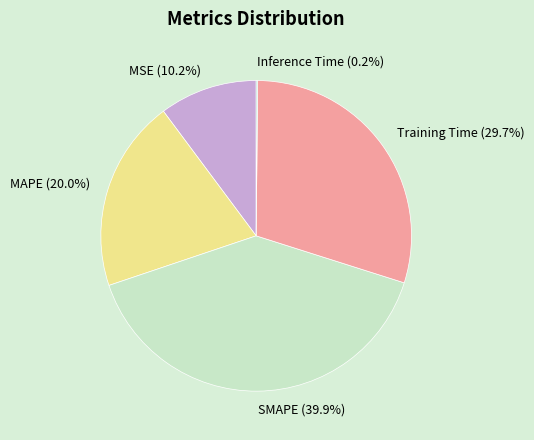

Which has a higher value, SMAPE or Training Time?

SMAPE